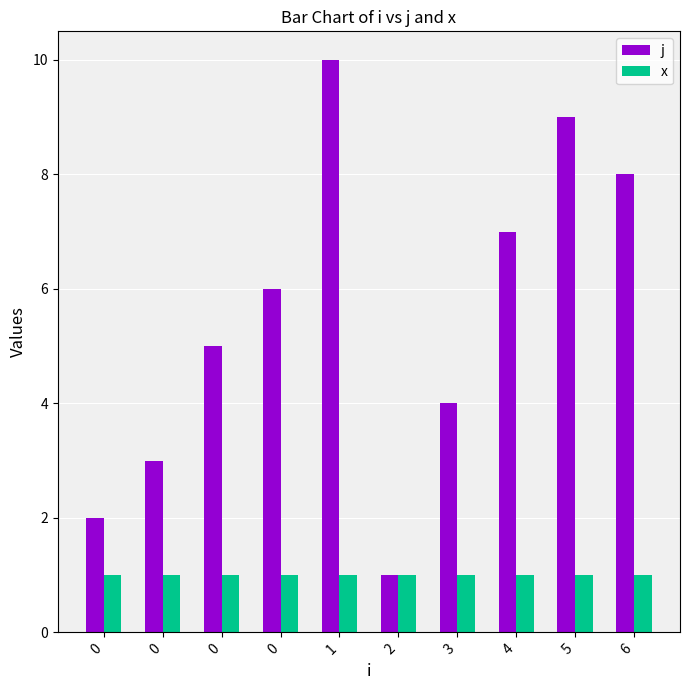

What is the value of the x bar at the 6th from the left?

1